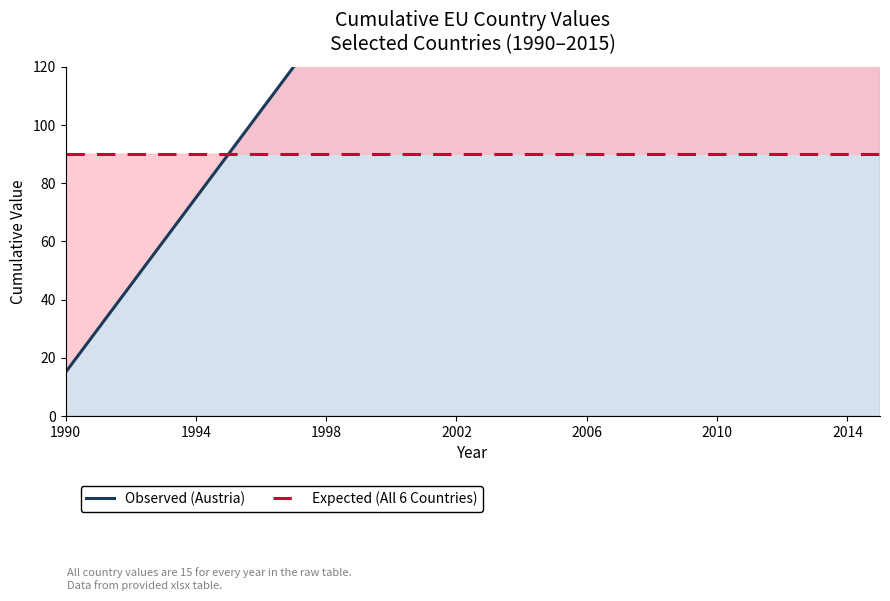

What is the value of the Observed (Austria) point at the 23rd from the left?

345